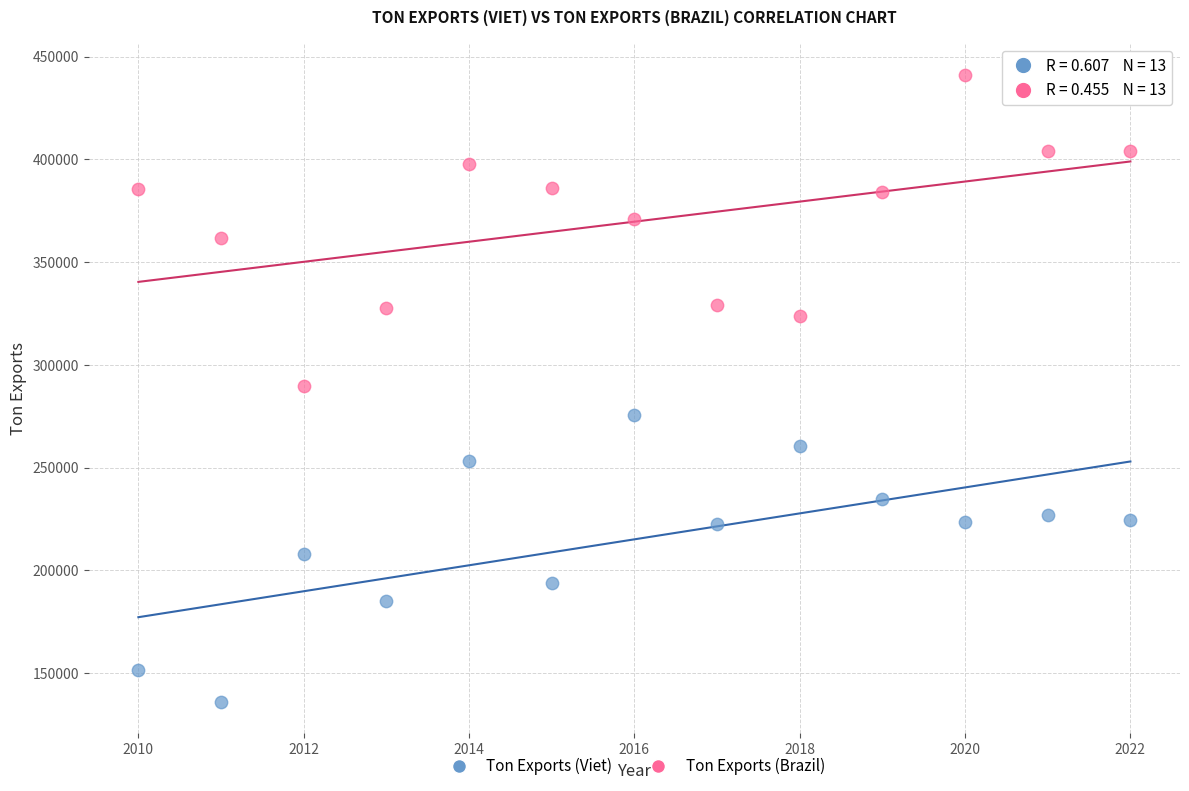

Which series reaches the minimum Y coordinate?

Ton Exports (Viet)